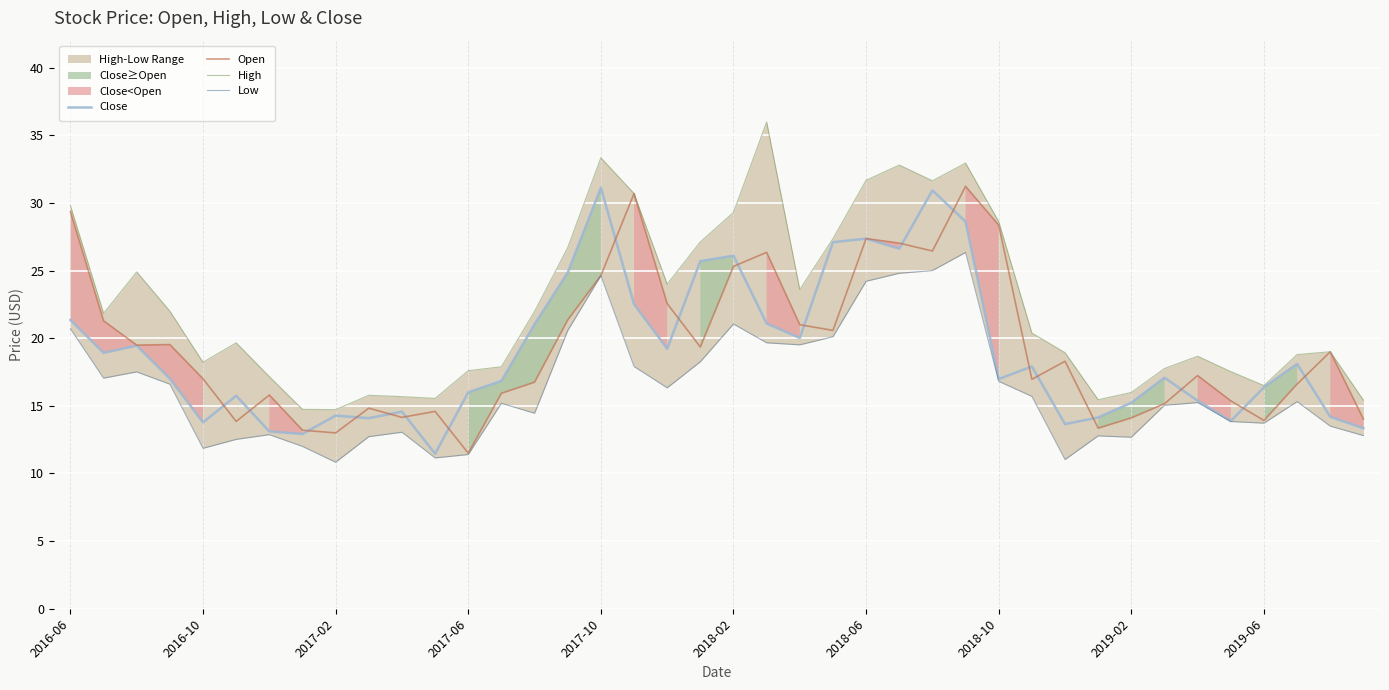

What is the average value of the High series?

22.4